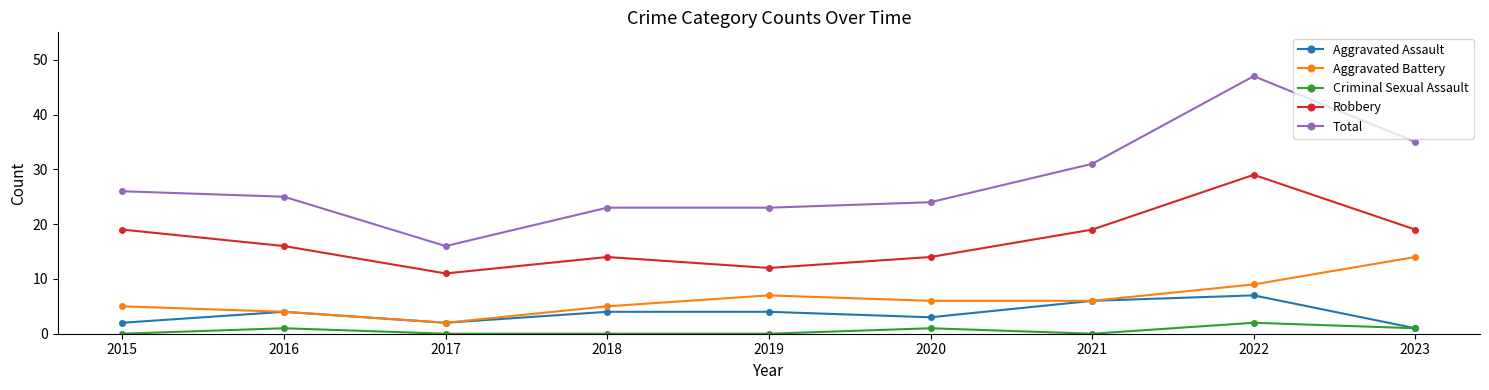

Between 2016 and 2022, which series saw the biggest shift?

Total